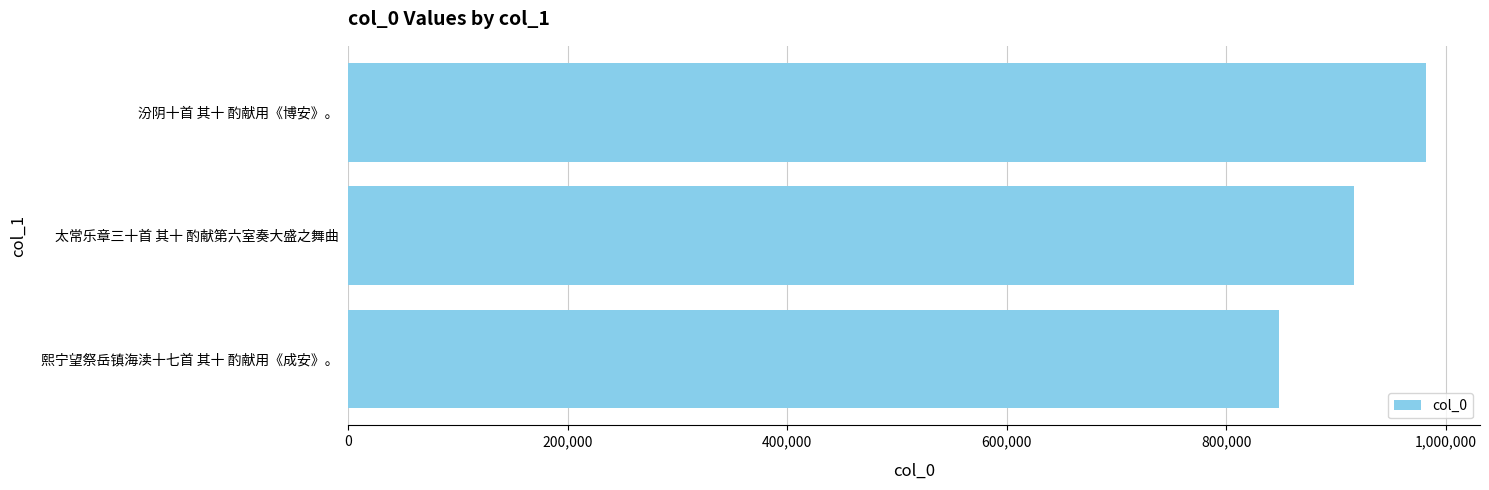

Rank the categories by value from highest to lowest.

汾阴十首 其十 酌献用《博安》。, 太常乐章三十首 其十 酌献第六室奏大盛之舞曲, 熙宁望祭岳镇海渎十七首 其十 酌献用《成安》。